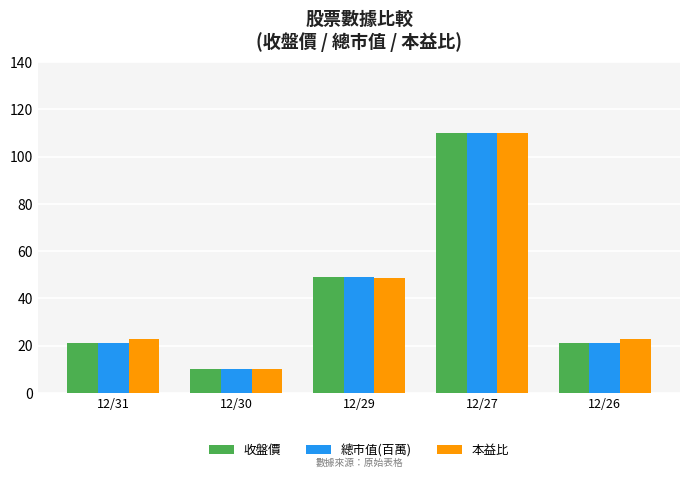

How many bars are there in each group?

3